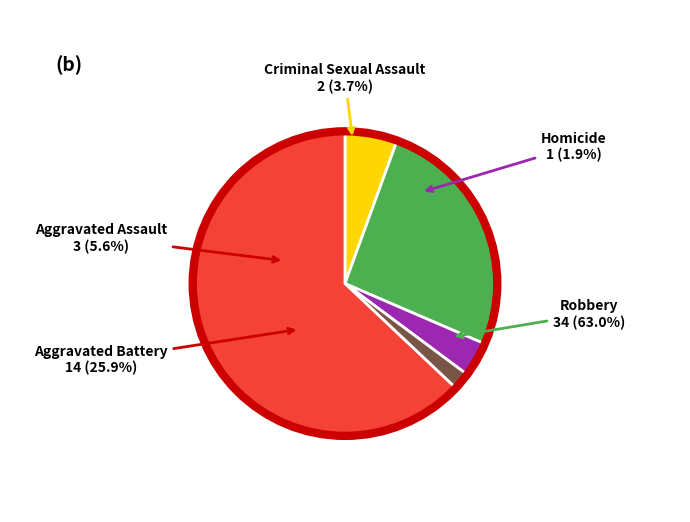

Does Robbery account for over 50% of the chart?

Yes